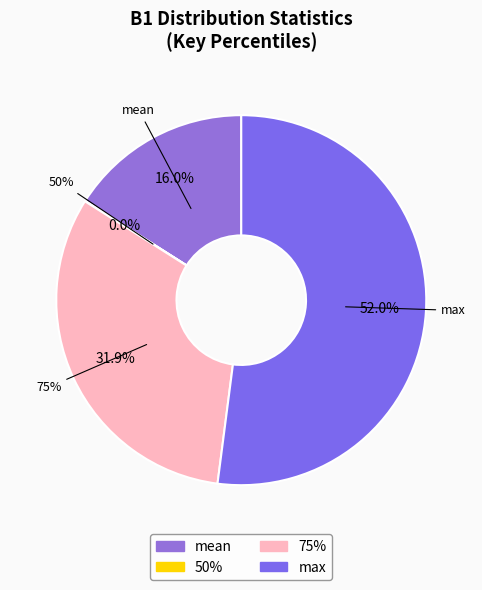

True or false: 75% accounts for 19% of the total.

False